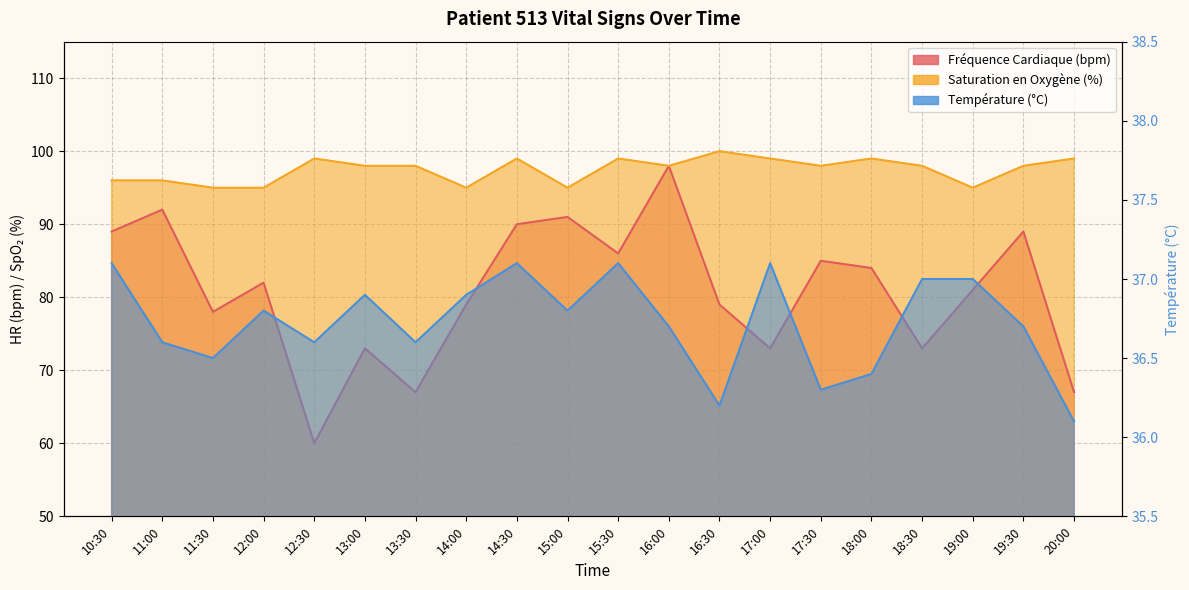

List the series in order of their overall mean, highest first.

Saturation en Oxygène (%), Fréquence Cardiaque (bpm), Température (°C)